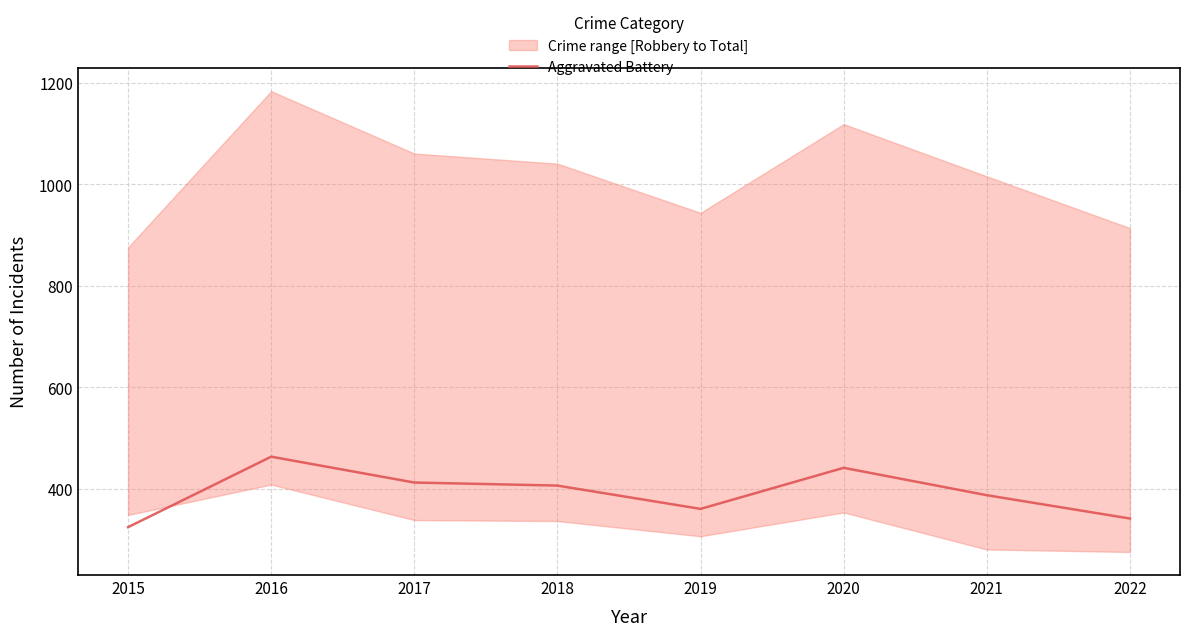

Is it true that the value at 2022 is 101?

False